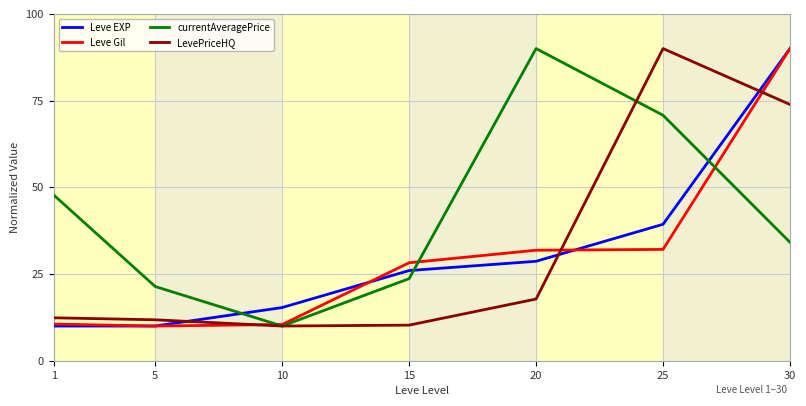

What is the maximum value shown in the chart?

90.0